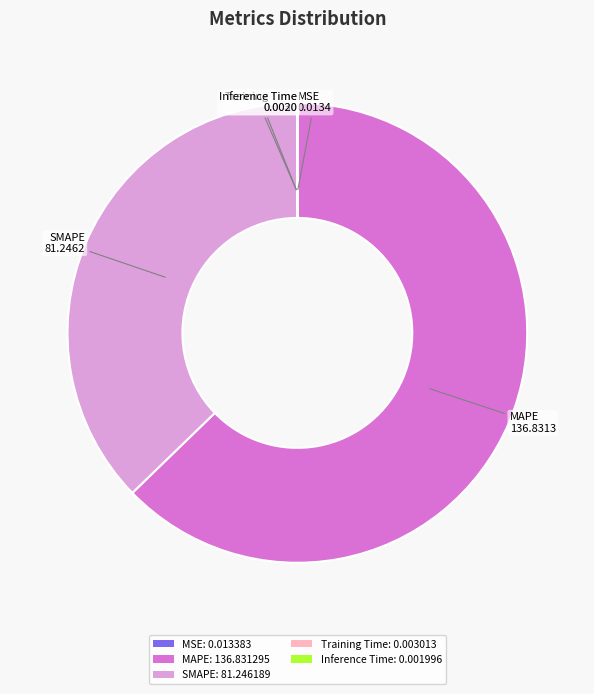

True or false: MAPE: 136.831295 accounts for 69% of the total.

False